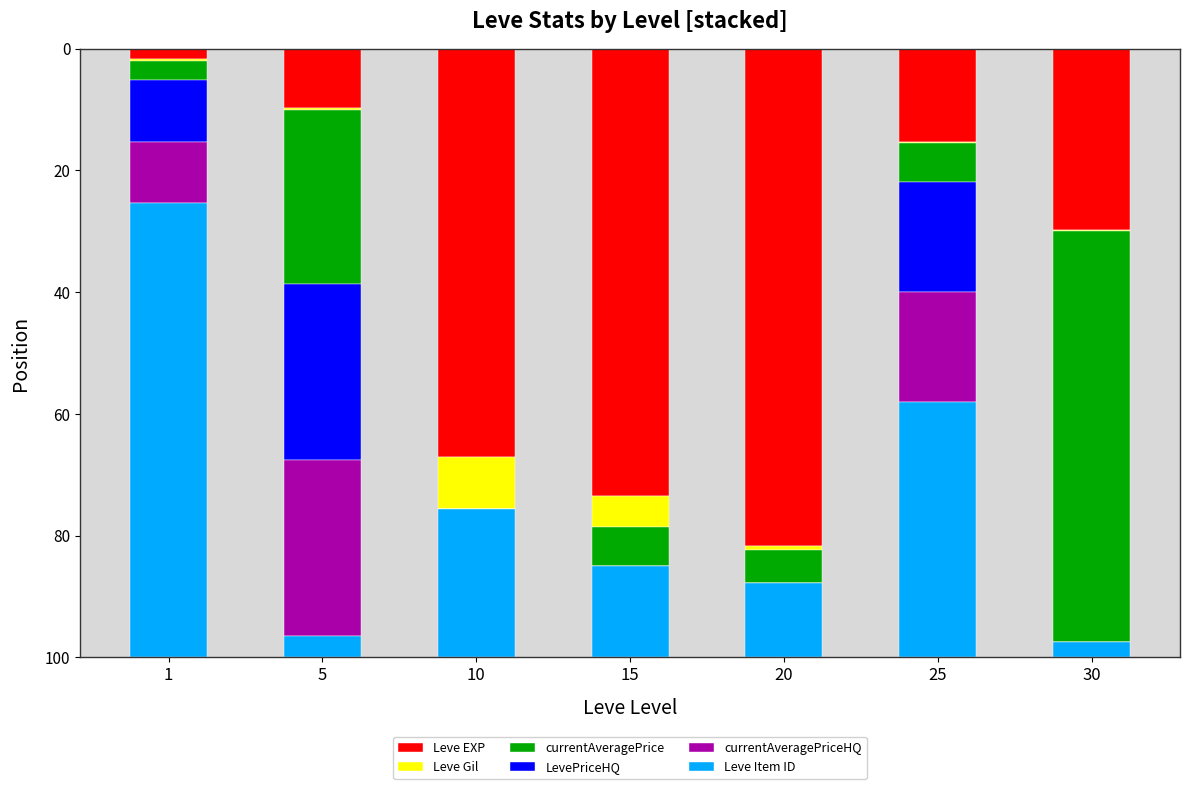

Which category has the highest value in the Leve EXP series?

20